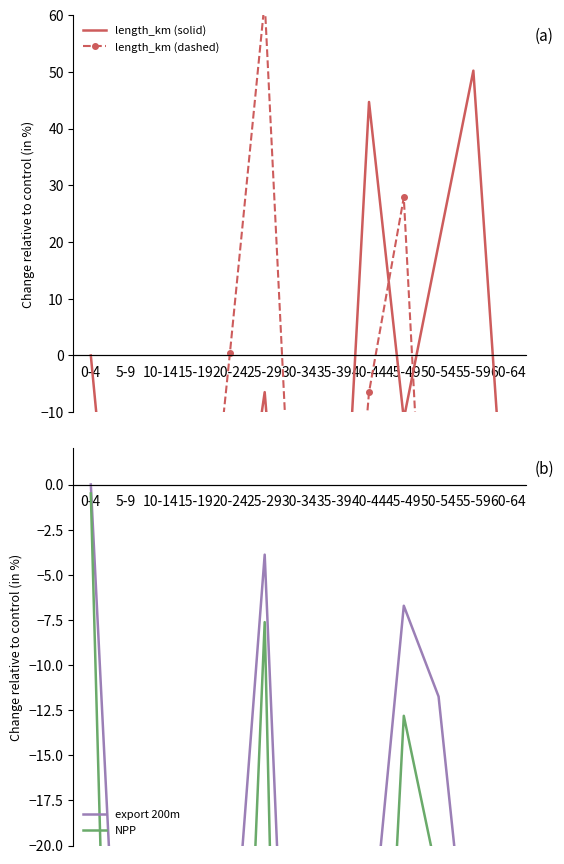

Rank the series at 5-9 from lowest to highest value.

length_km (dashed), NPP, length_km (solid), export 200m